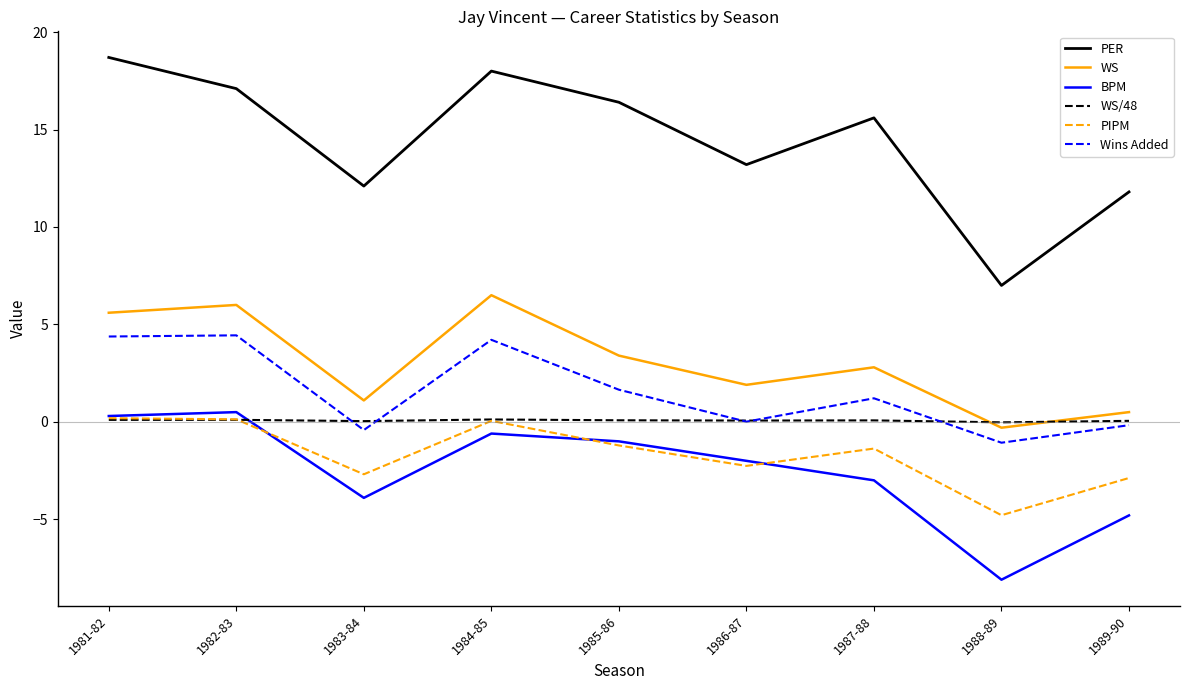

In BPM, how many points are higher than both neighbors (excluding endpoints)?

2